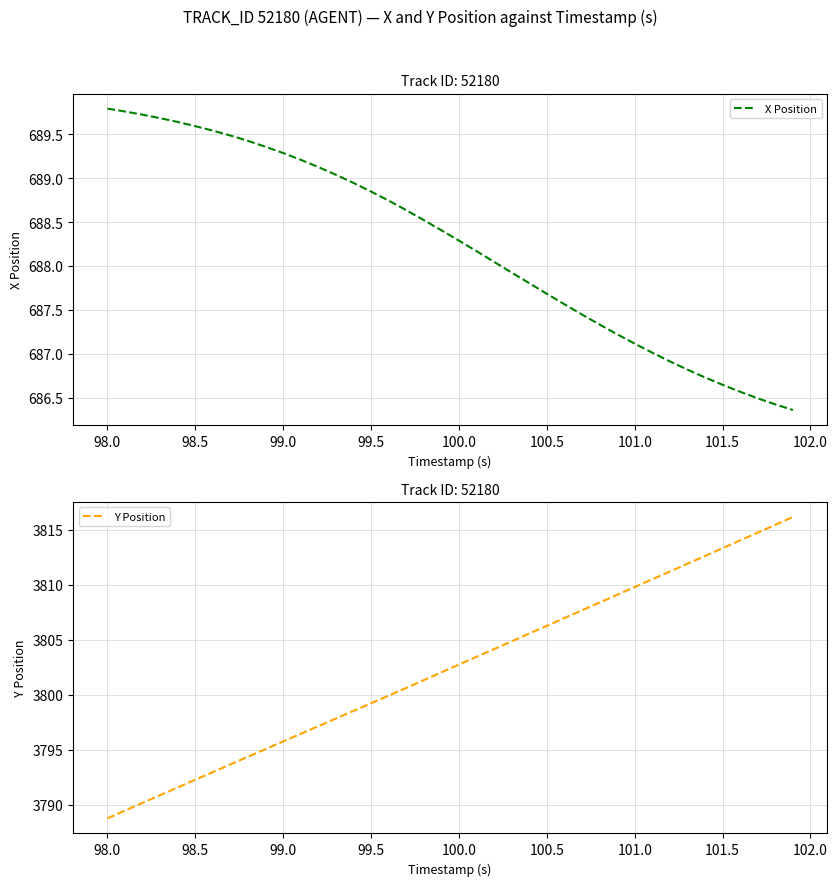

How many lines are shown in the chart?

2